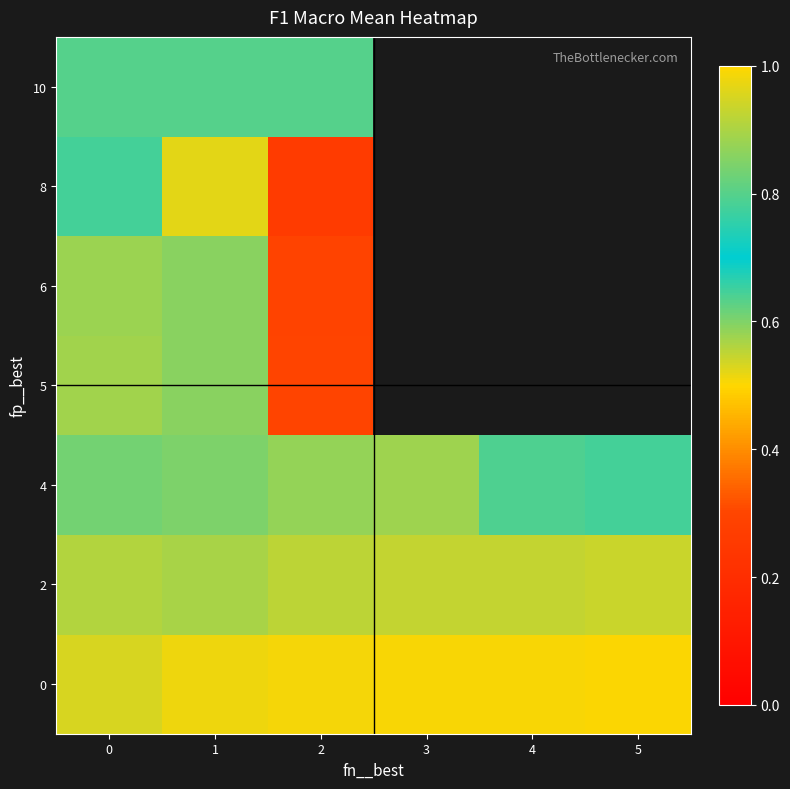

How many distinct data groups are displayed?

7